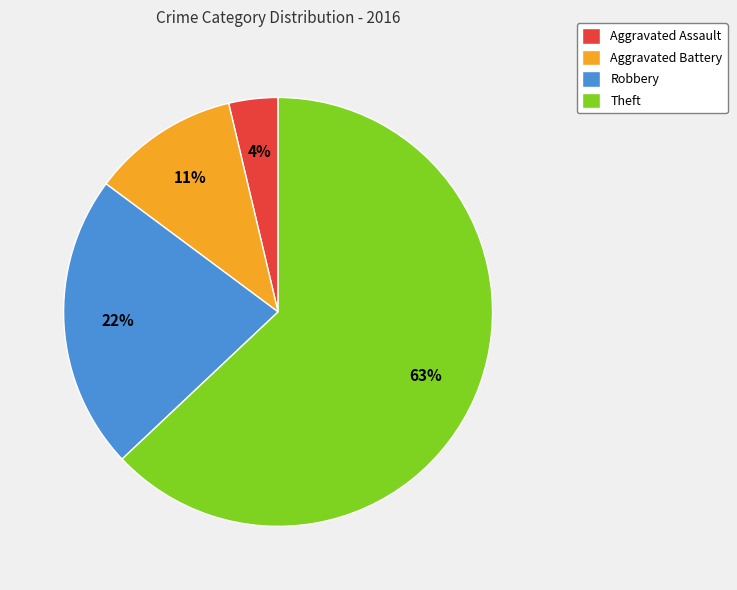

Does Theft account for over 50% of the chart?

Yes